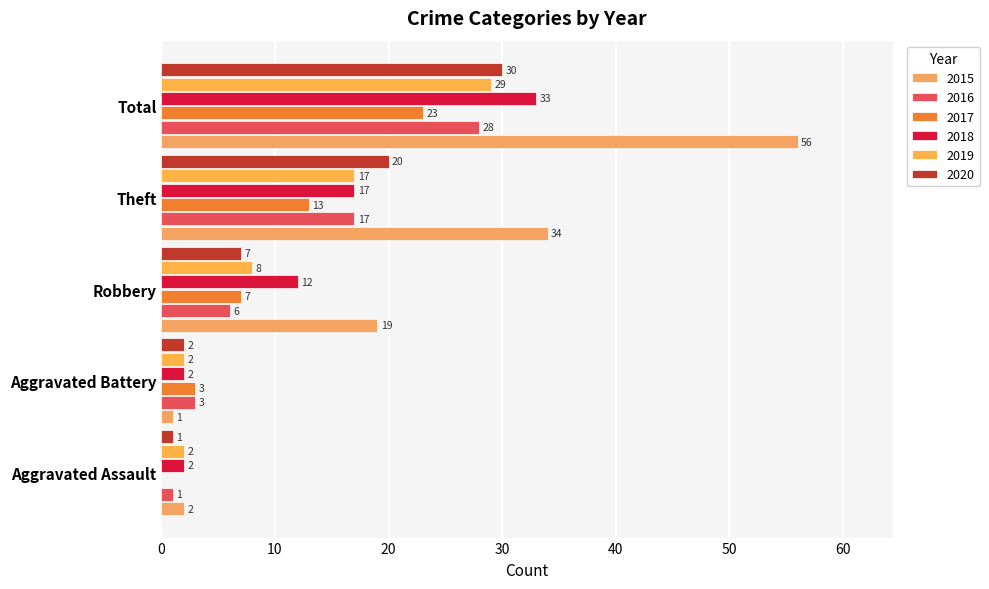

How many data points does each series have?

5